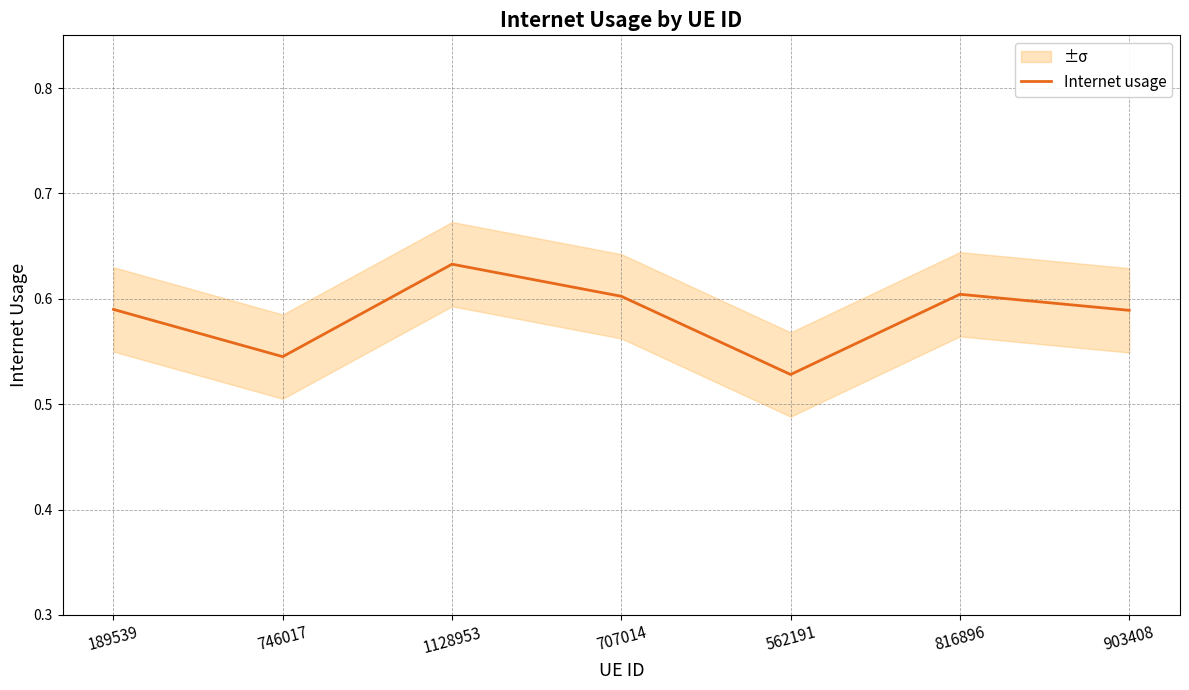

What is the difference between the second highest and minimum values?

0.1